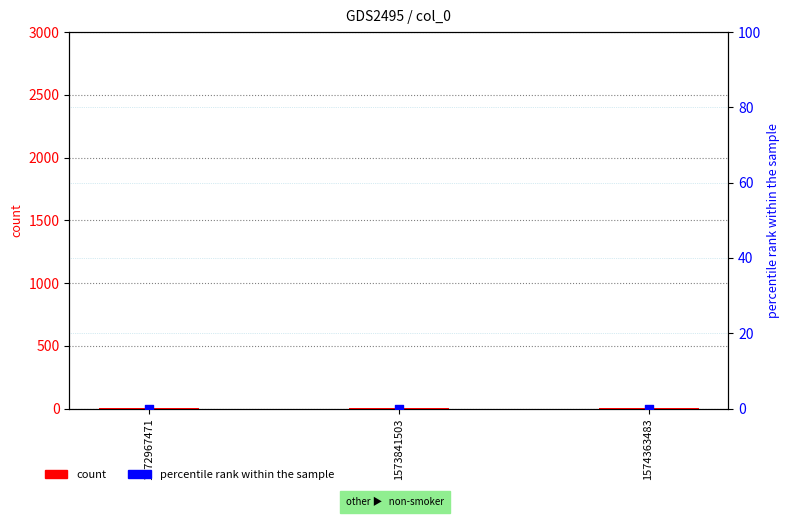

At how many categories does at least one series exceed 1?

3